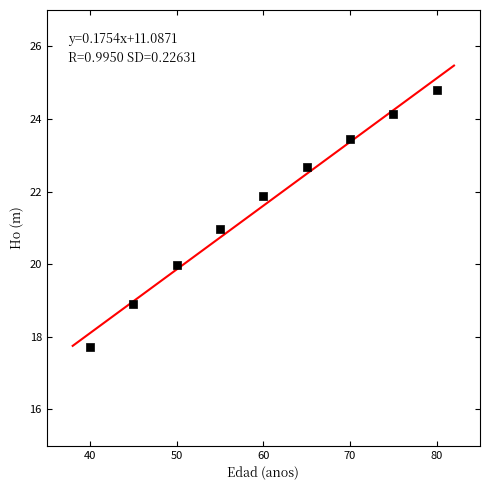

What is the average X value?

60.0